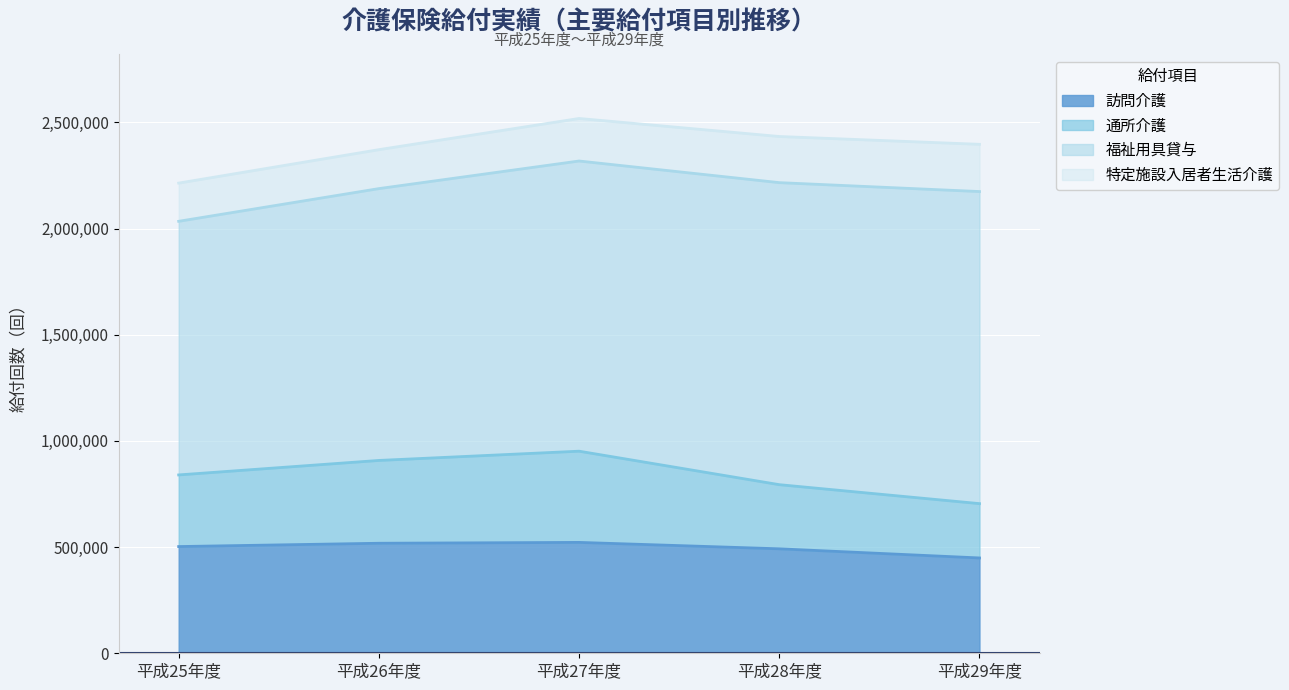

How many values in the 訪問介護 series are below 502447?

2